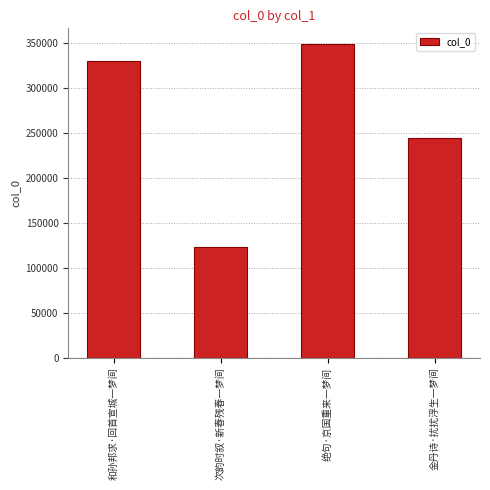

Reading right to left, what are all the values shown in this chart?

243961	348893	122790	330514